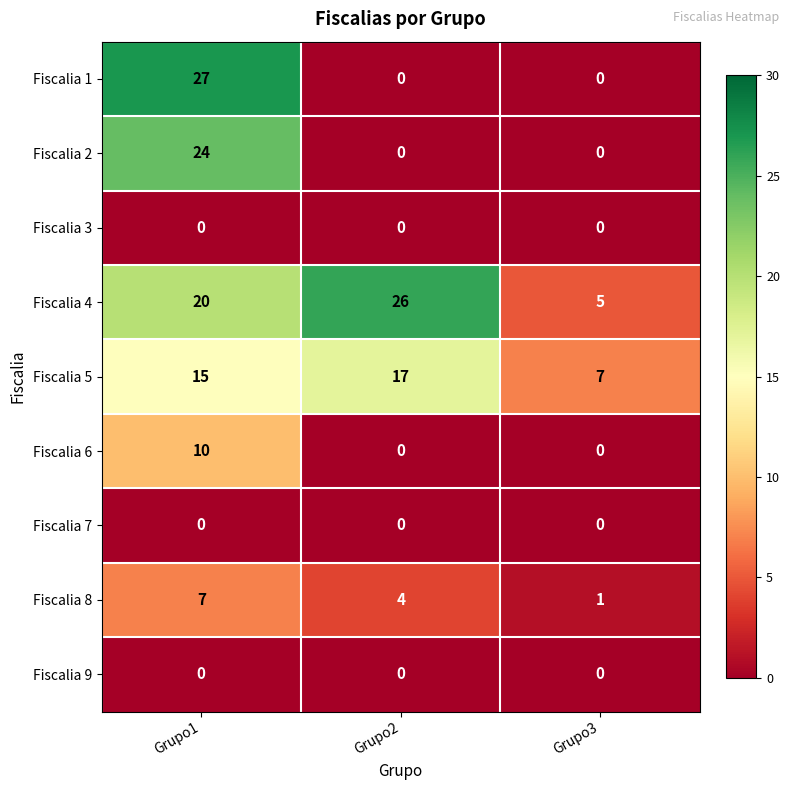

What is the total value across all series at Grupo3?

13